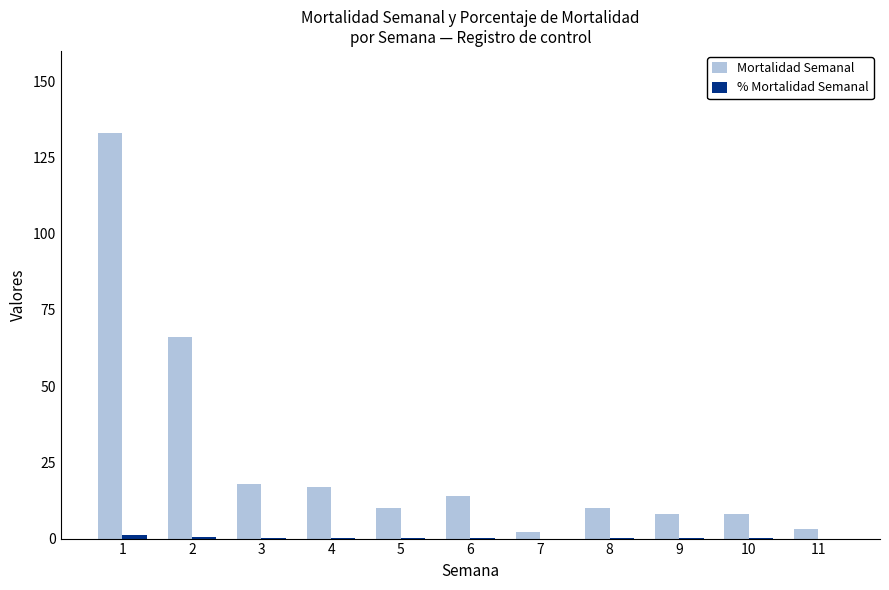

Is it true that Mortalidad Semanal equals 2.4 at 8?

False